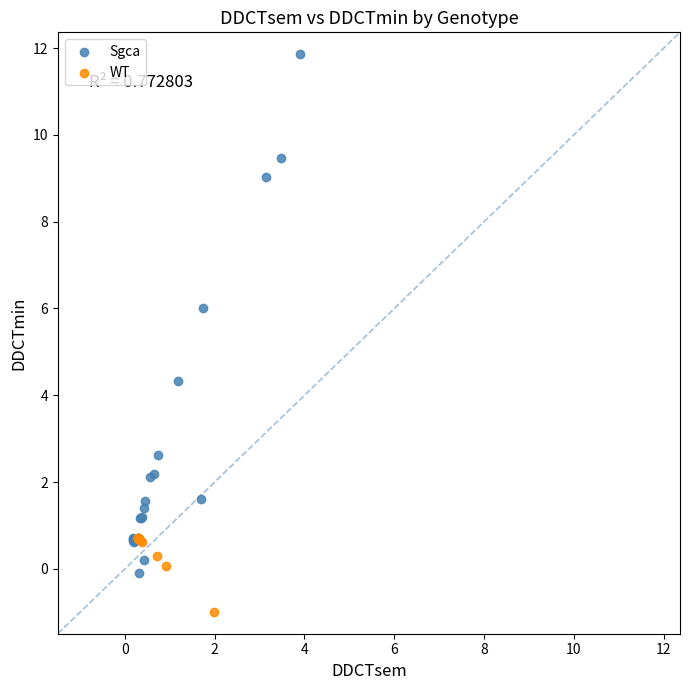

Which series contains the highest Y value?

Sgca